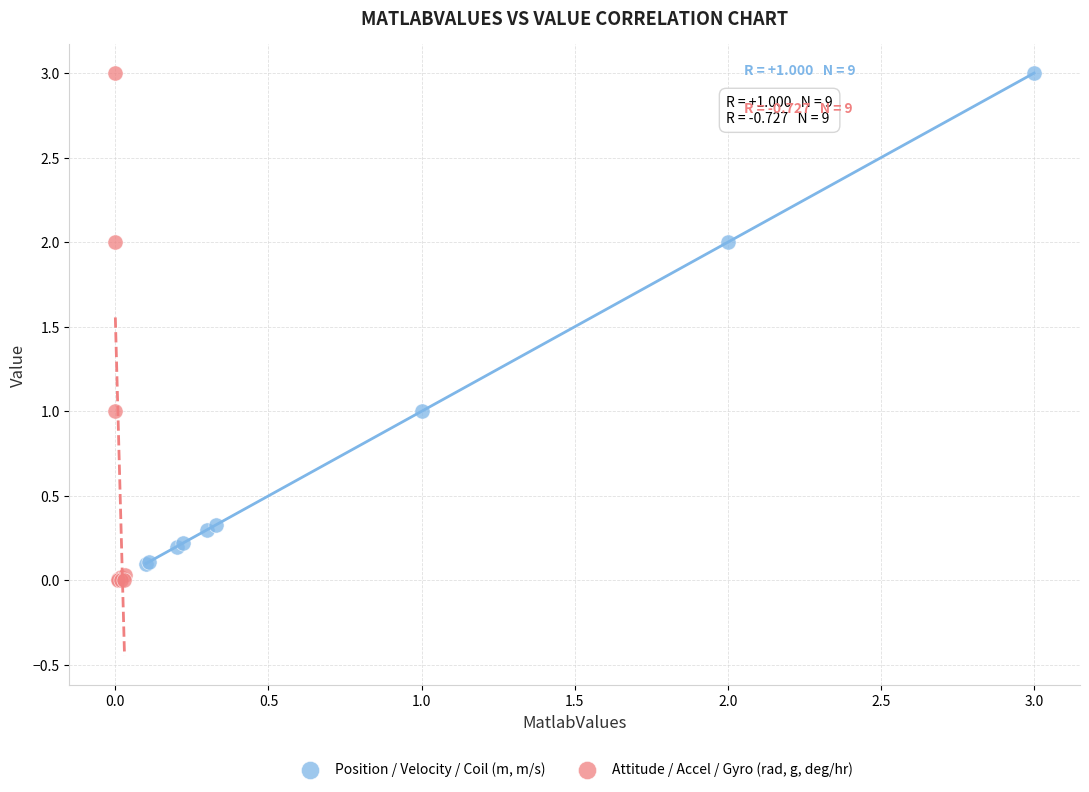

Which series contains the lowest Y value?

Attitude / Accel / Gyro (rad, g, deg/hr)